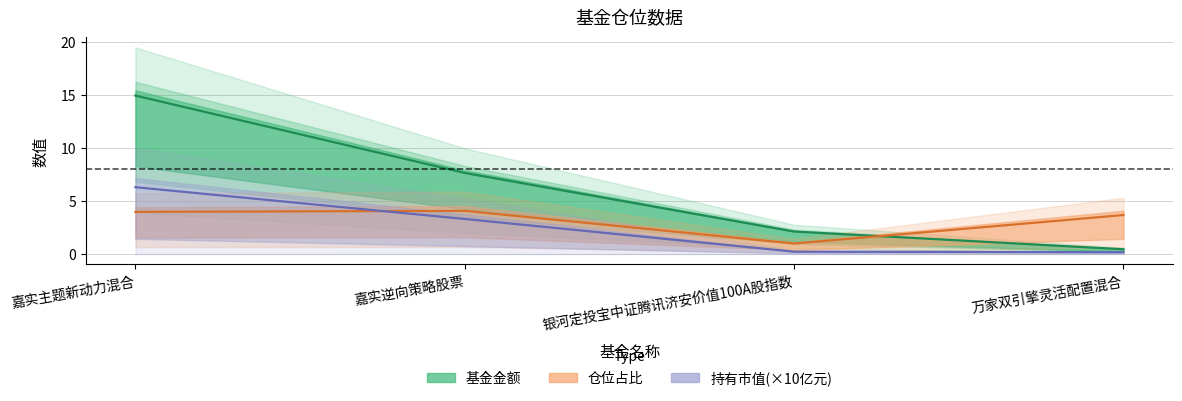

At which category is the sum across all series the highest?

嘉实主题新动力混合